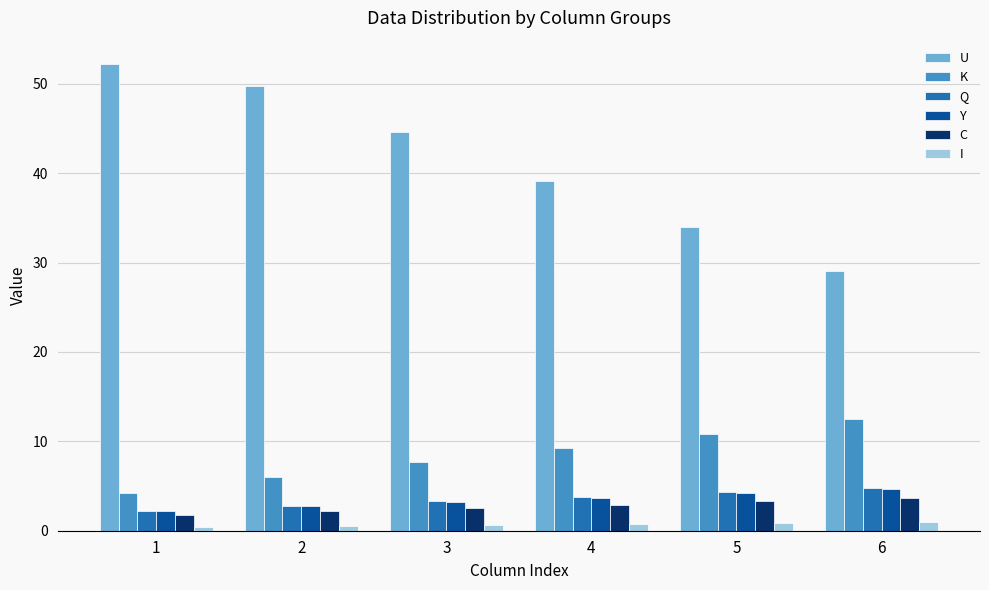

Is it true that U equals 87.2 at 1?

False